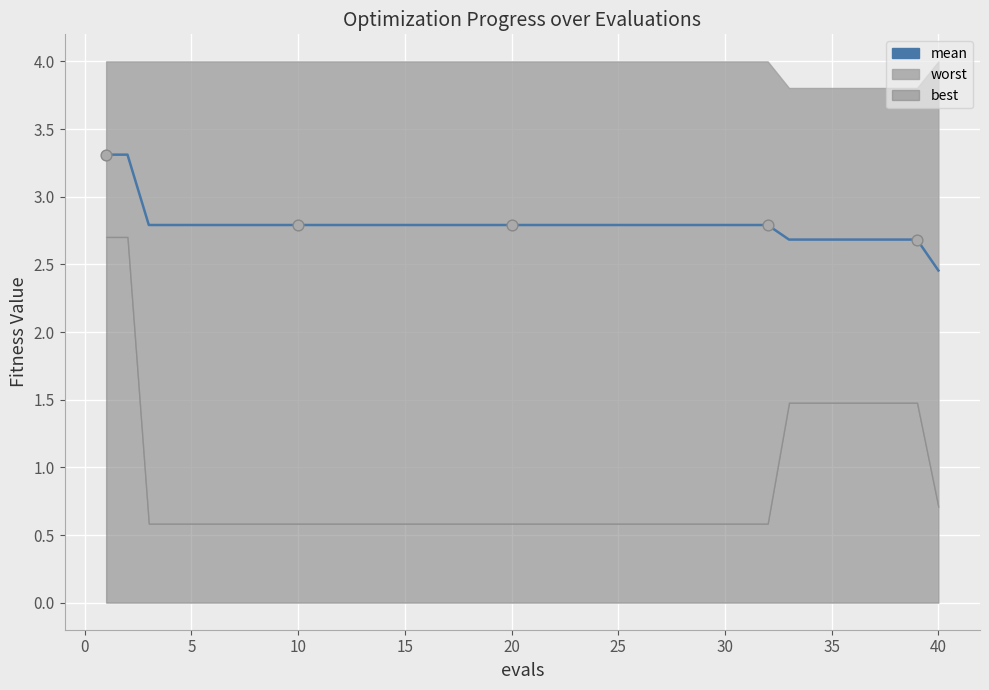

Approximately how many times larger is the value at 15 compared to 40?

1.1